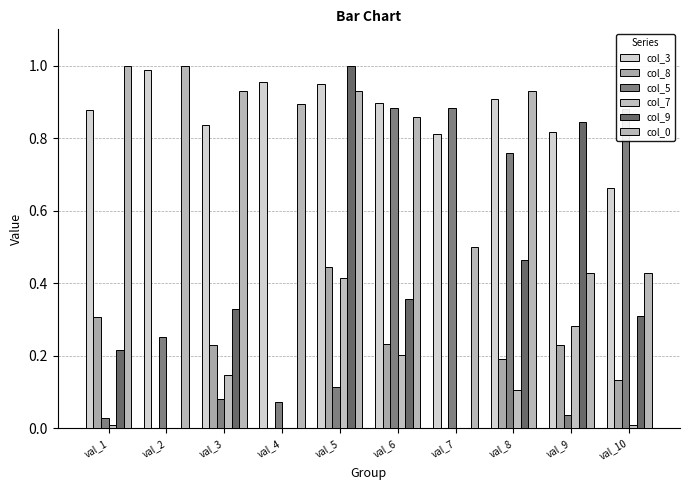

Reading left to right, transcribe all the data shown in this chart.

col_3: 0.9	1.0	0.8	1.0	0.9	0.9	0.8	0.9	0.8	0.7
col_8: 0.3	0.0	0.2	0.0	0.4	0.2	0.0	0.2	0.2	0.1
col_5: 0.0	0.3	0.1	0.1	0.1	0.9	0.9	0.8	0.0	0.9
col_7: 0.0	0.0	0.1	0.0	0.4	0.2	0.0	0.1	0.3	0.0
col_9: 0.2	0.0	0.3	0.0	1.0	0.4	0.0	0.5	0.8	0.3
col_0: 1.0	1.0	0.9	0.9	0.9	0.9	0.5	0.9	0.4	0.4